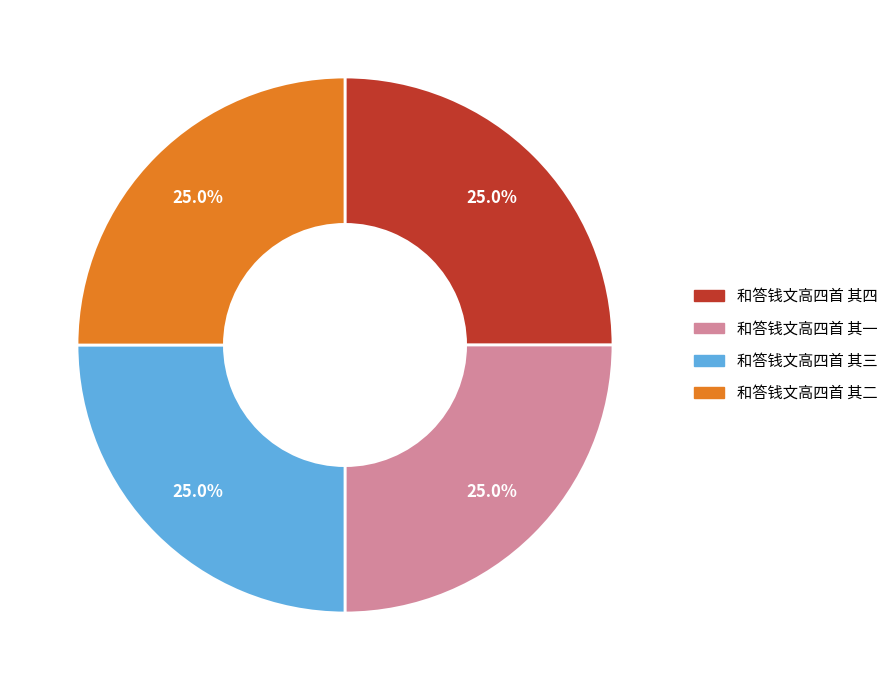

To the nearest percent, what is the combined percentage of 和答钱文高四首 其三 and 和答钱文高四首 其一?

50%